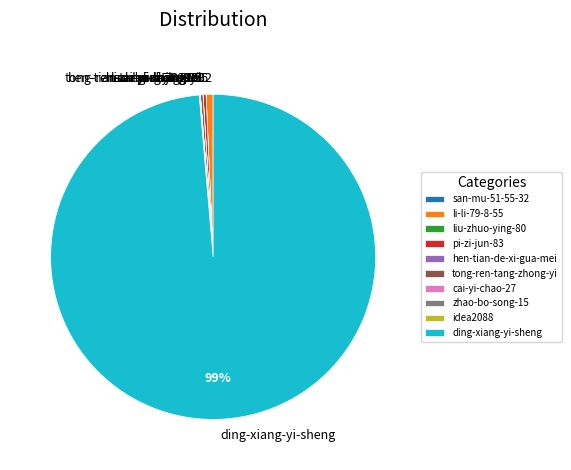

Is it true that pi-zi-jun-83 is 0% of the pie?

True